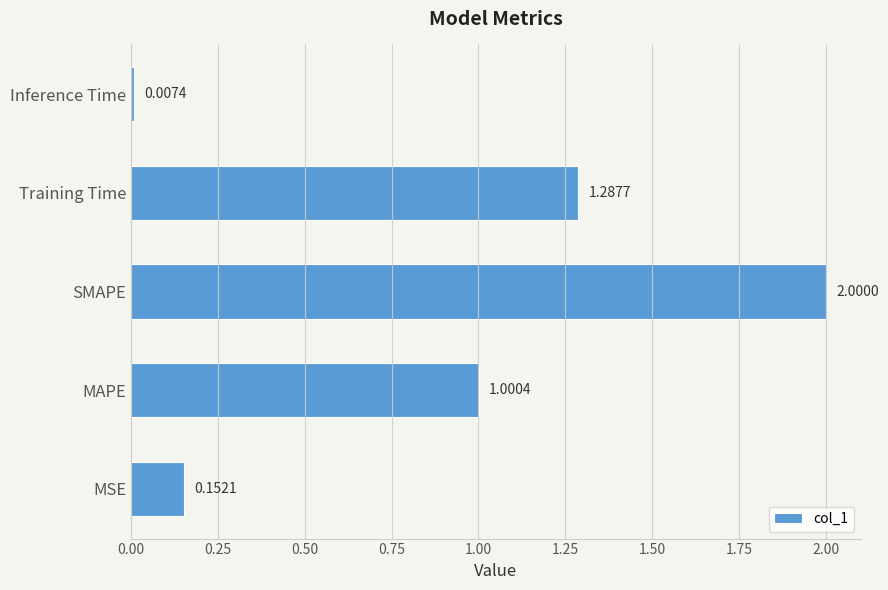

List the labels in order of value, largest first.

SMAPE, Training Time, MAPE, MSE, Inference Time